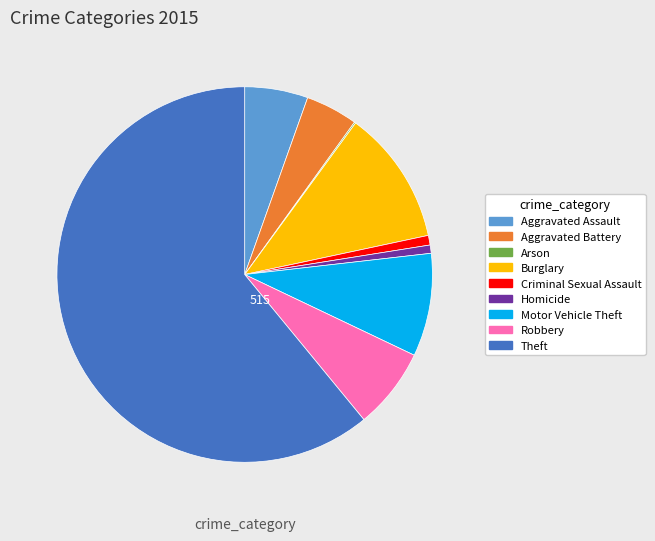

True or false: Motor Vehicle Theft accounts for 9% of the total.

True